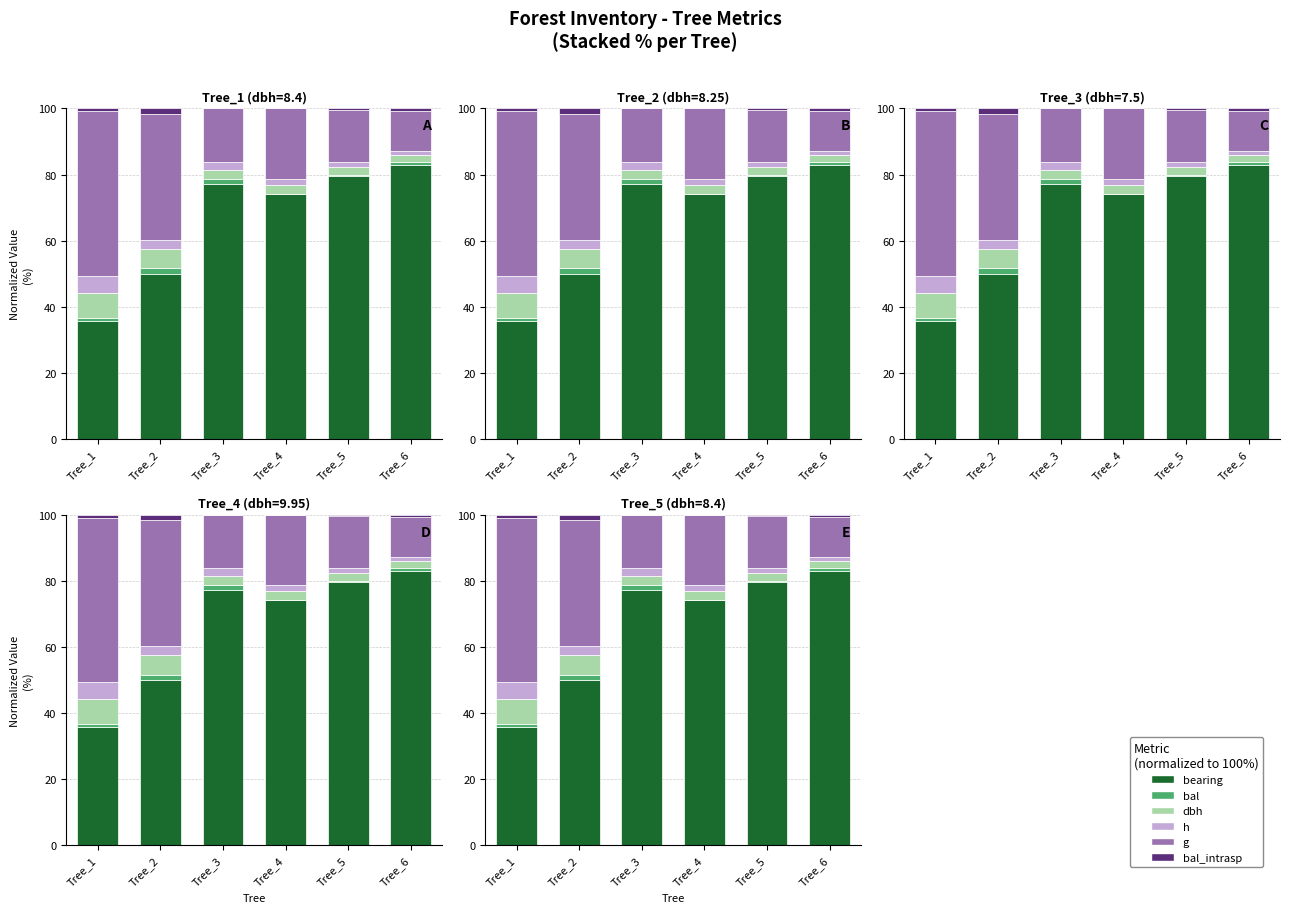

How many groups of bars are there?

6